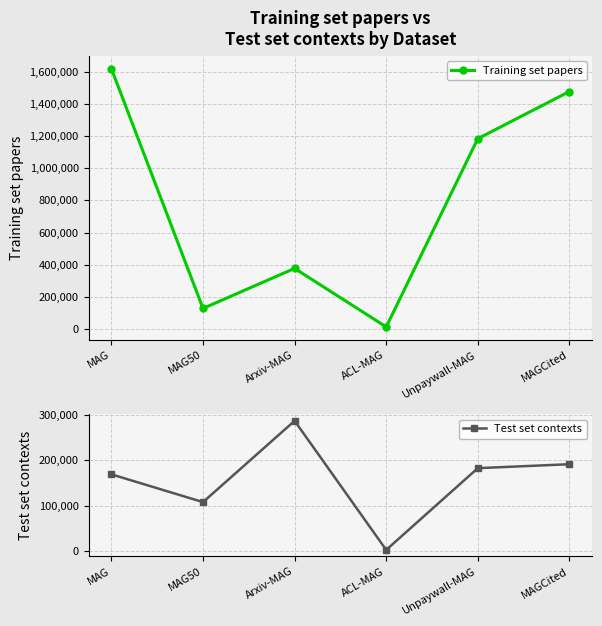

True or false: Test set contexts and Training set papers intersect in this chart.

False